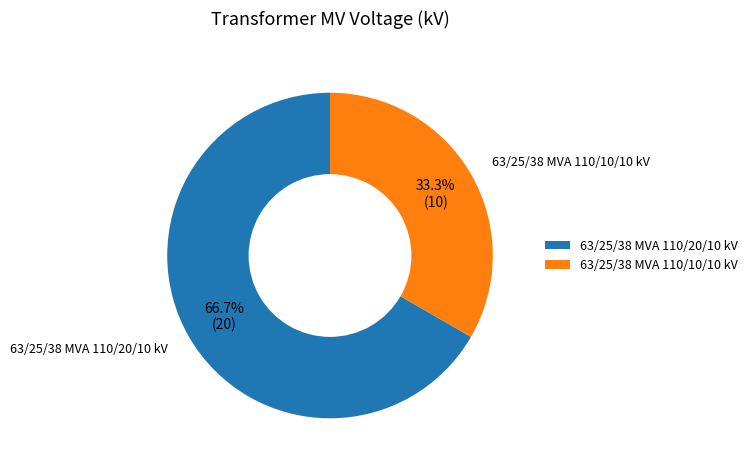

Between 63/25/38 MVA 110/20/10 kV and 63/25/38 MVA 110/10/10 kV, which is larger?

63/25/38 MVA 110/20/10 kV